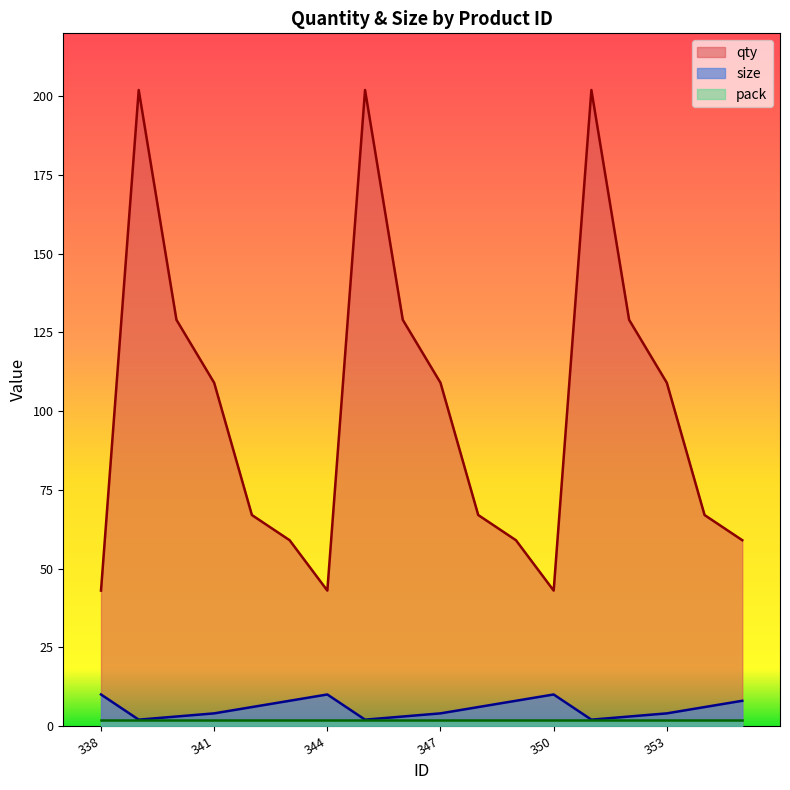

Is it true that size equals 6 at 354?

True